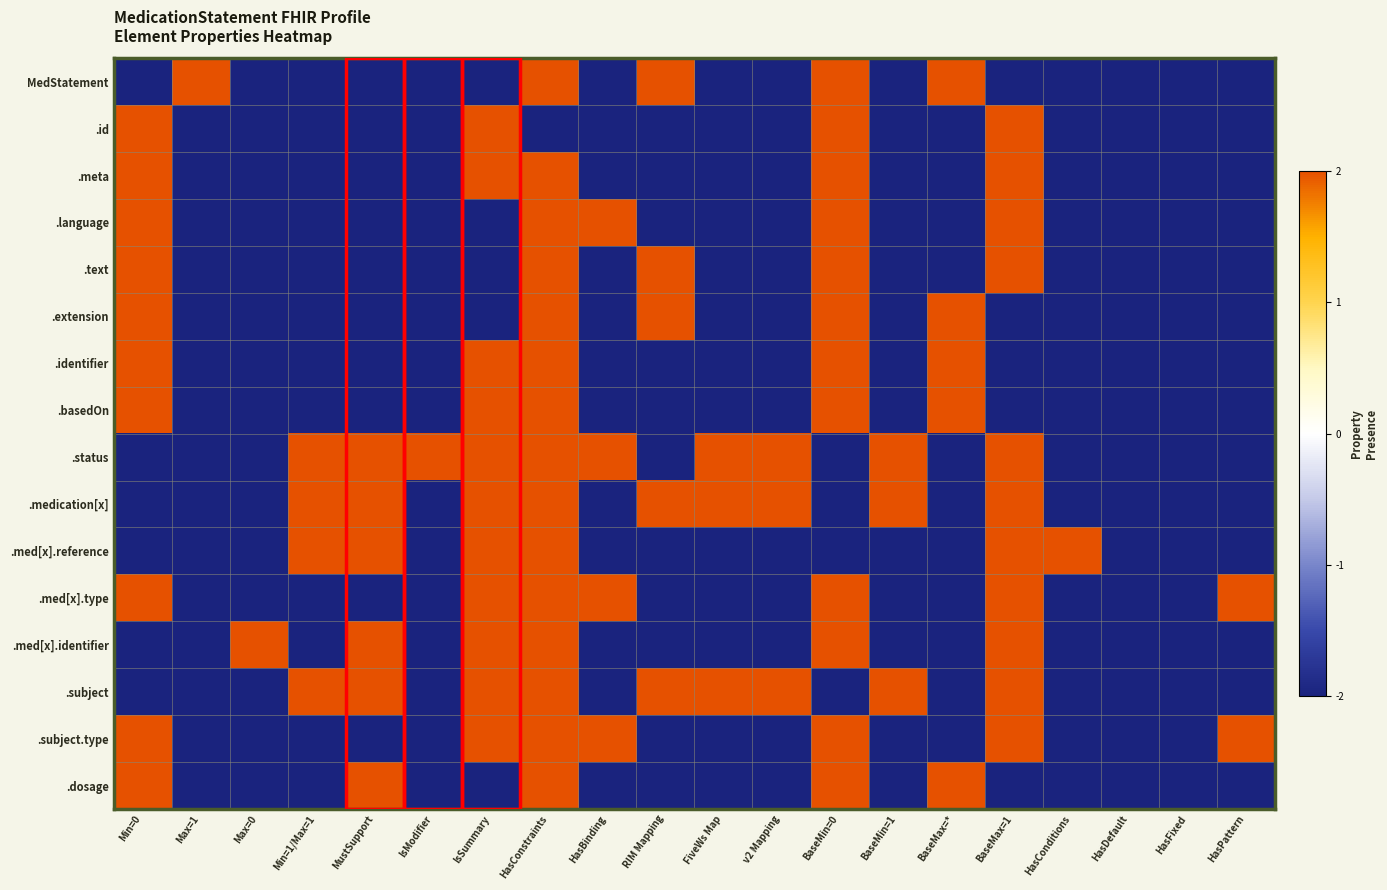

At which category is the sum across all series the highest?

HasConstraints